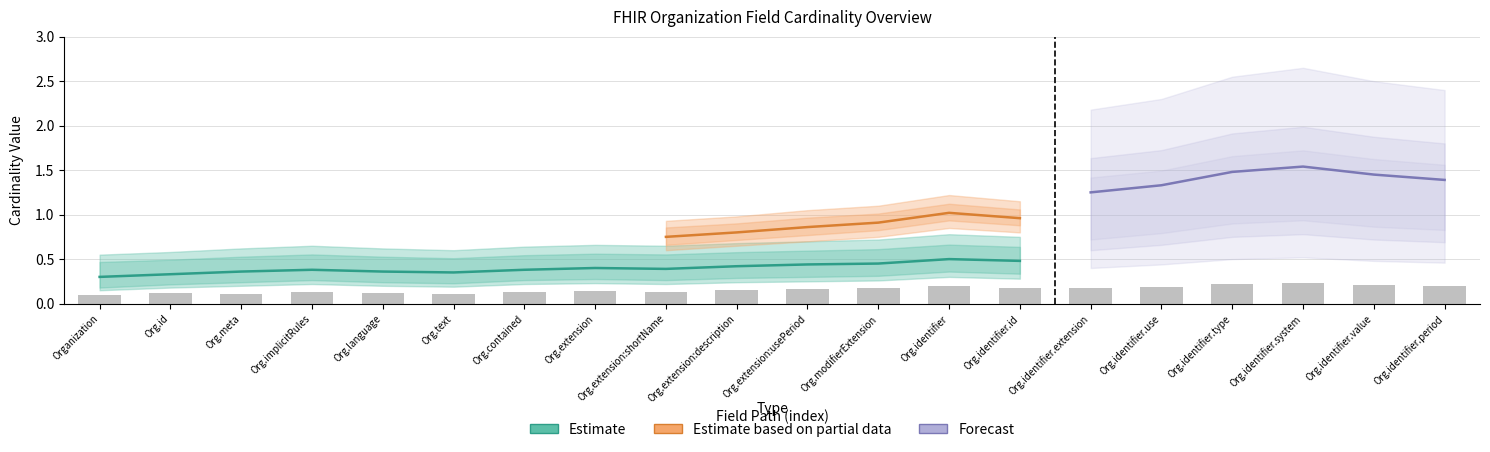

How many series are shown in this chart?

3